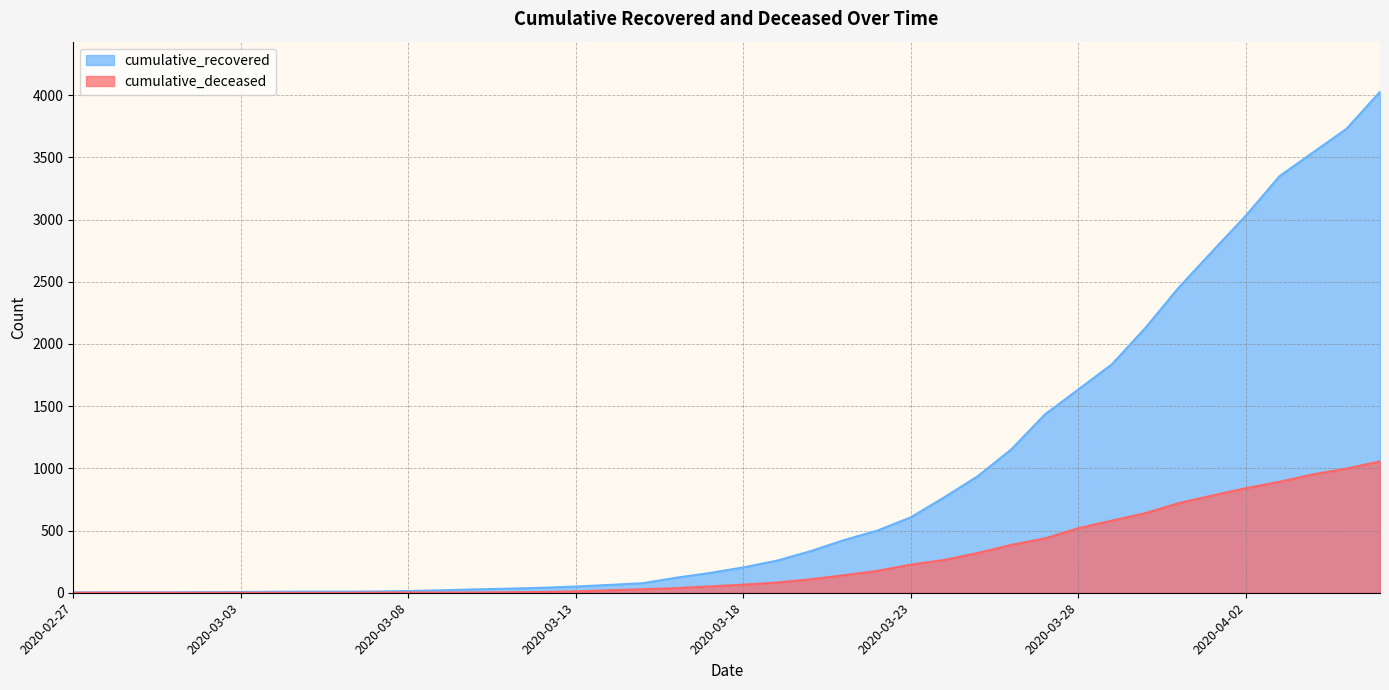

The value of cumulative_recovered at 2020-03-27 is 1434. True or false?

True